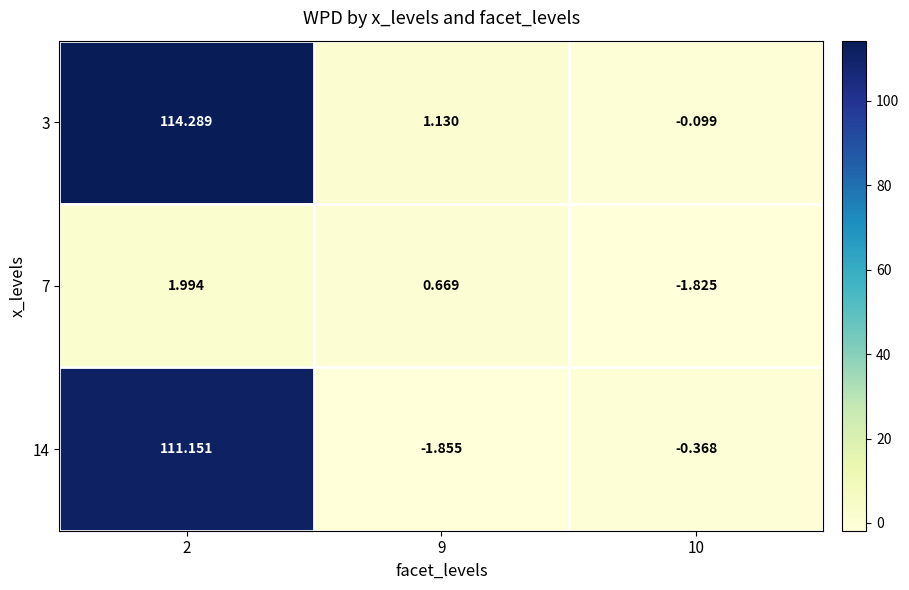

Is the value of 3 at 10 greater than the value of 14 at 2?

No